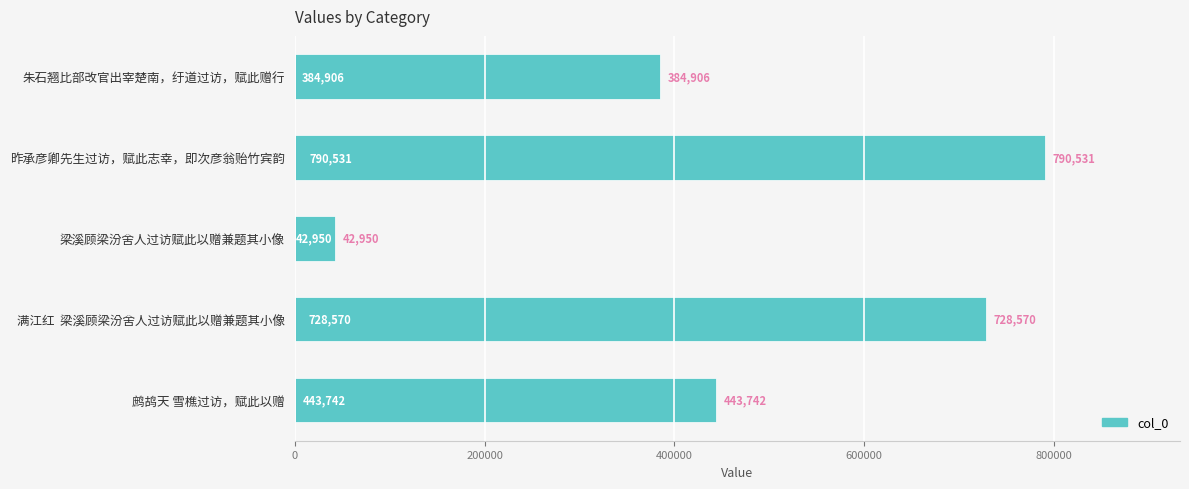

What is the value of the 1st bar from the top?

384906